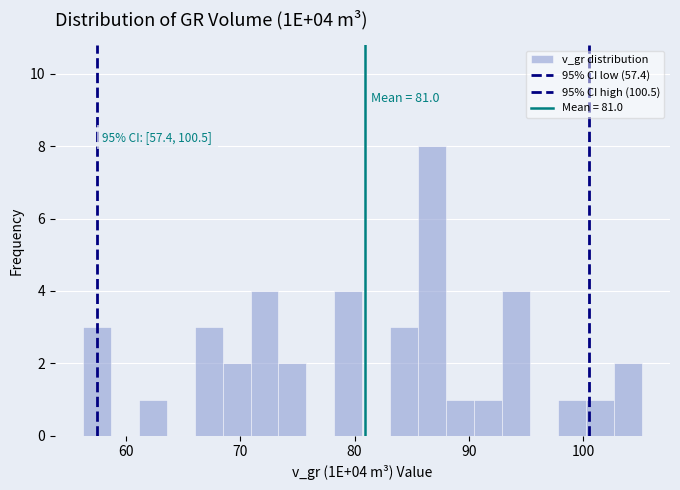

Read against the x-axis, roughly where is the centre of the tallest bar?

87